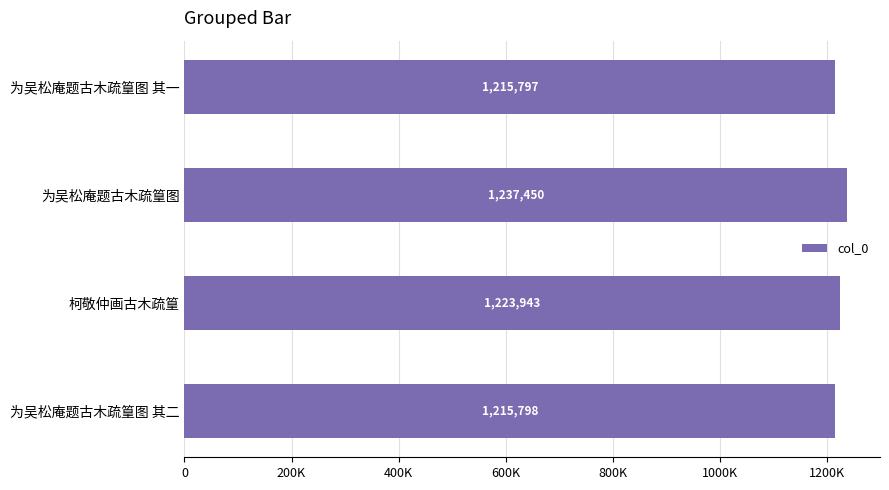

How many bars are there in total?

4